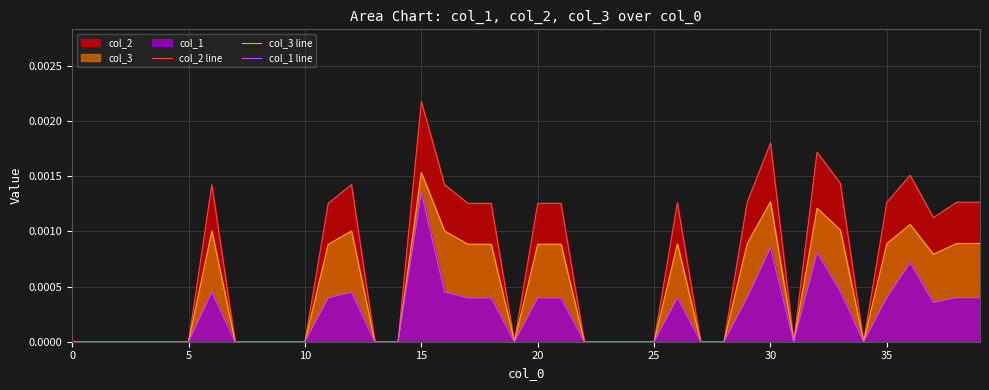

Is it true that col_2 line equals 0.0 at 36?

True